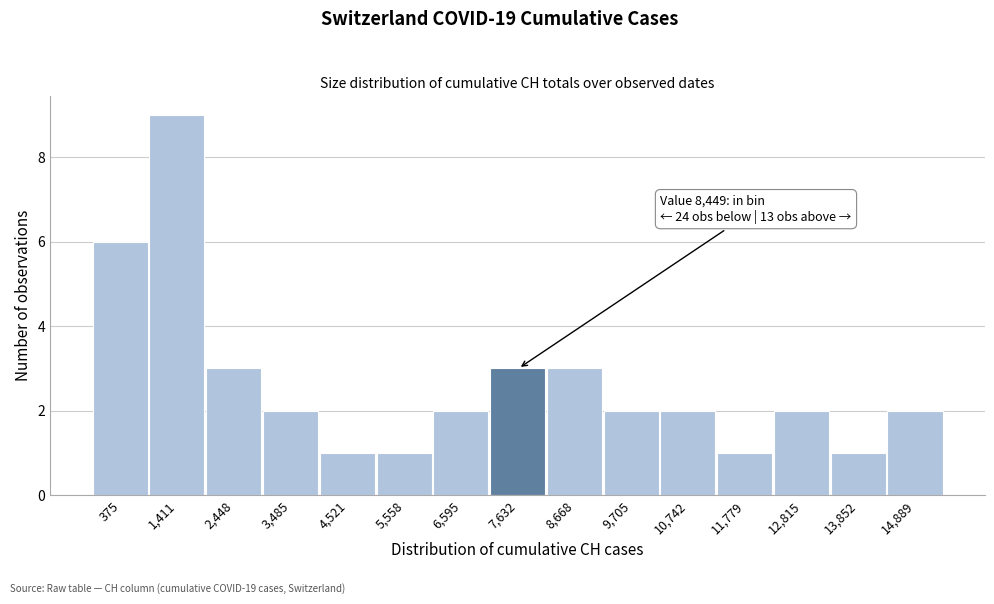

Reading left to right, list all the values displayed in this chart.

6	9	3	2	1	1	2	3	3	2	2	1	2	1	2